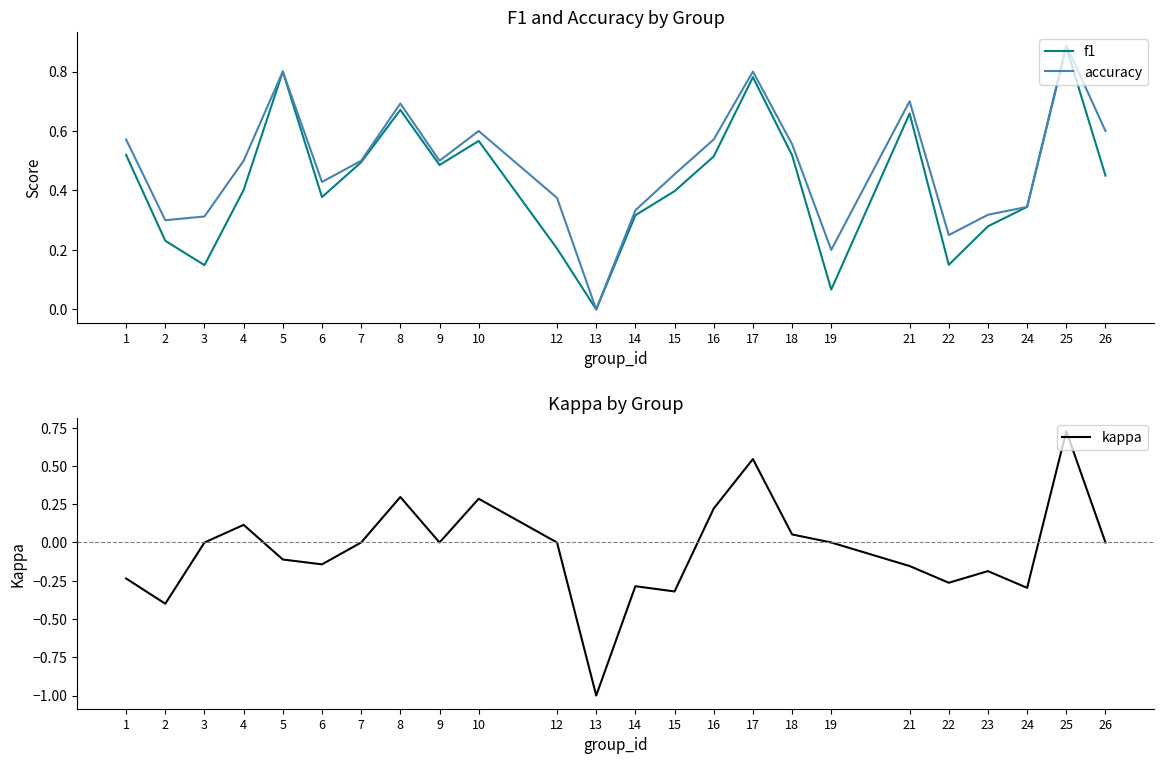

How many lines are shown in the chart?

3